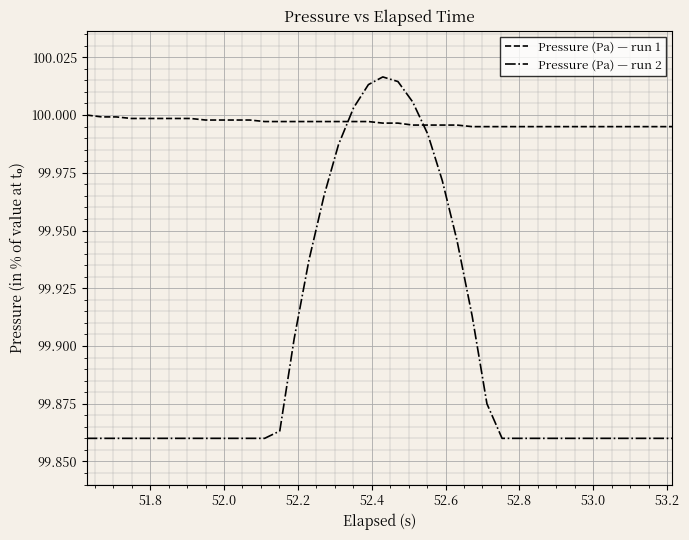

List the series in order of their peak value, lowest first.

Pressure (Pa) — run 1, Pressure (Pa) — run 2